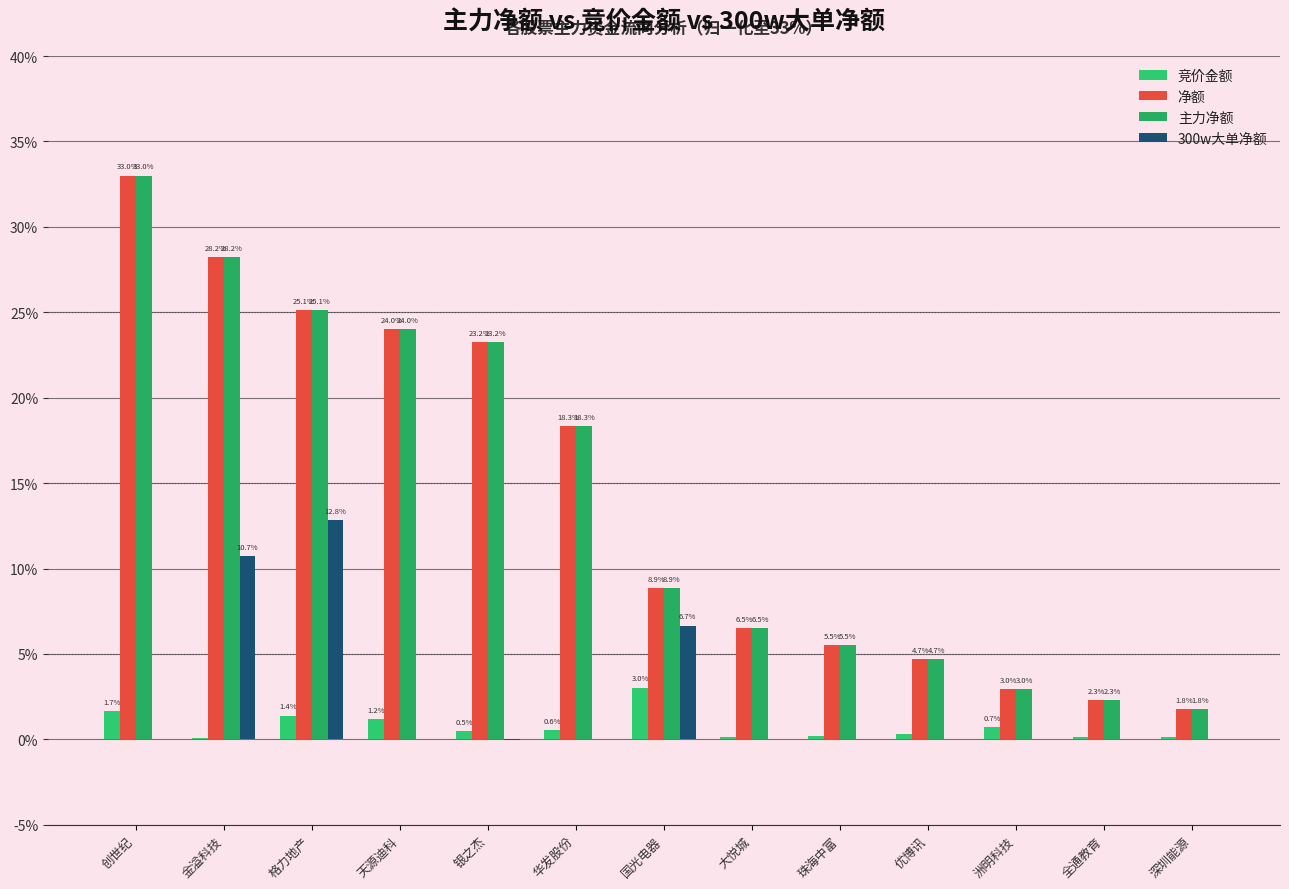

What is the difference between the highest and lowest values at 创世纪?

33.0